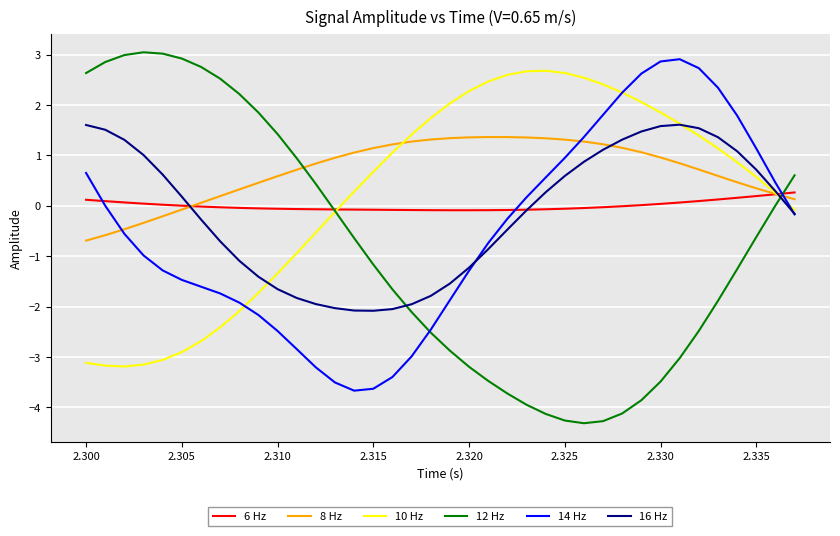

Which series has the largest range (max minus min)?

12 Hz